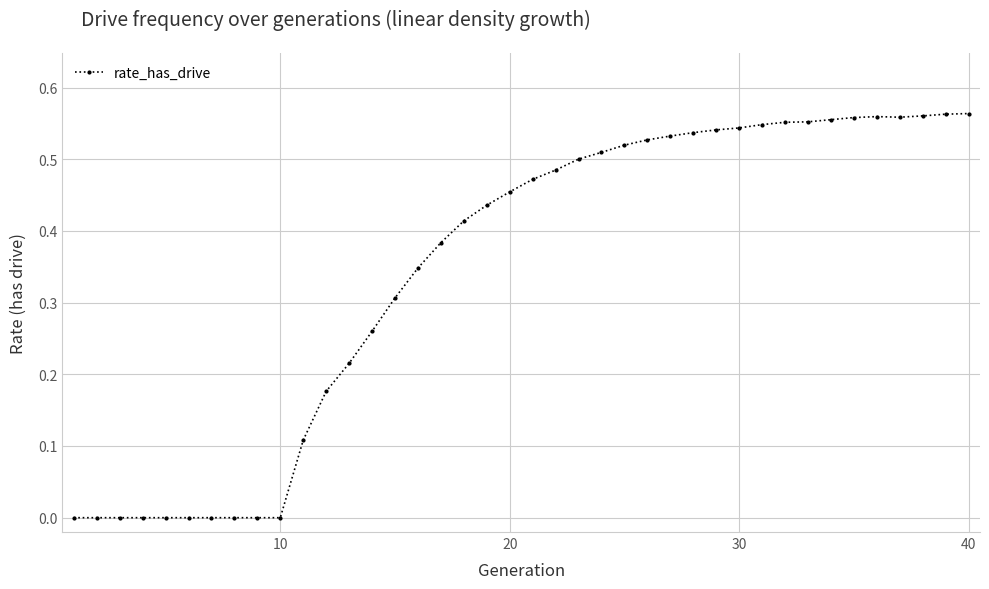

What is the sum of all values?

13.8